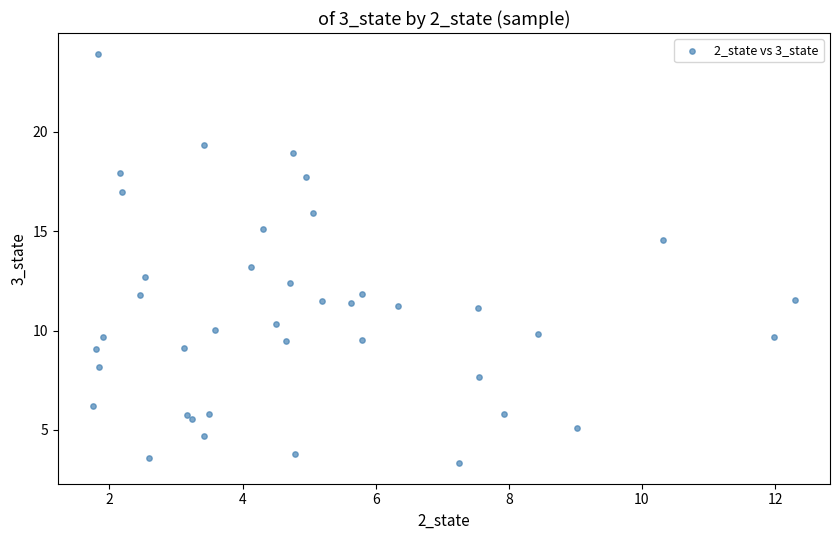

What is the range of X values (max minus min)?

10.5